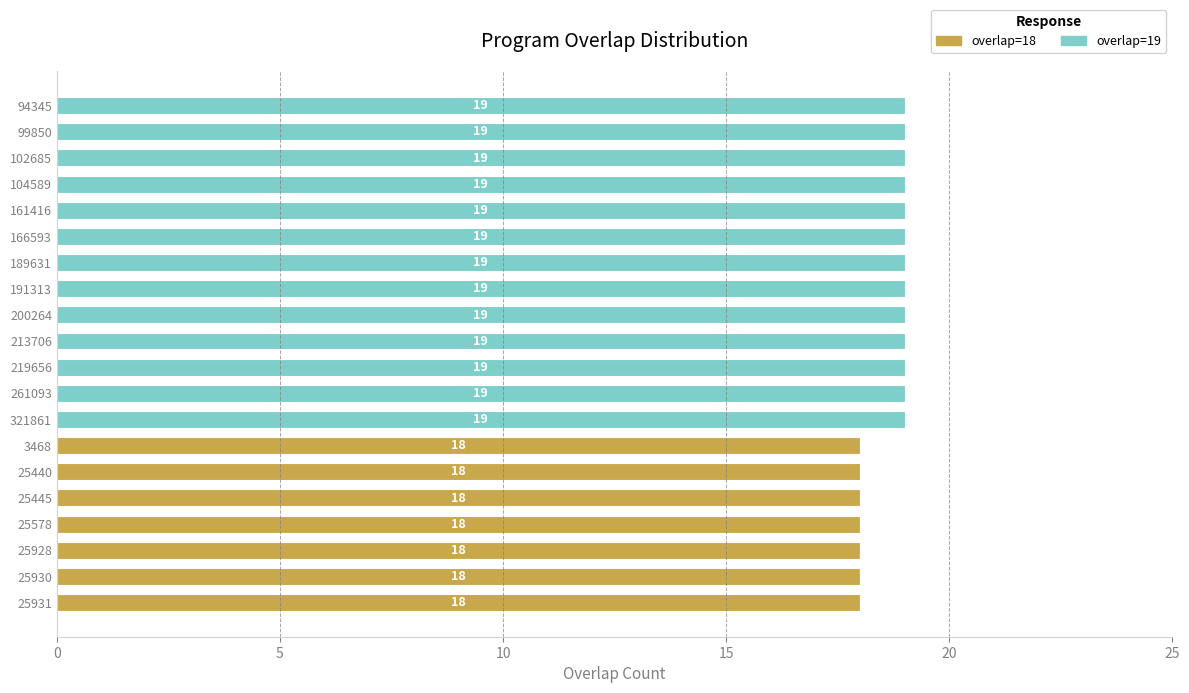

The overlap=18 series shows 0 at 261093. True or false?

True